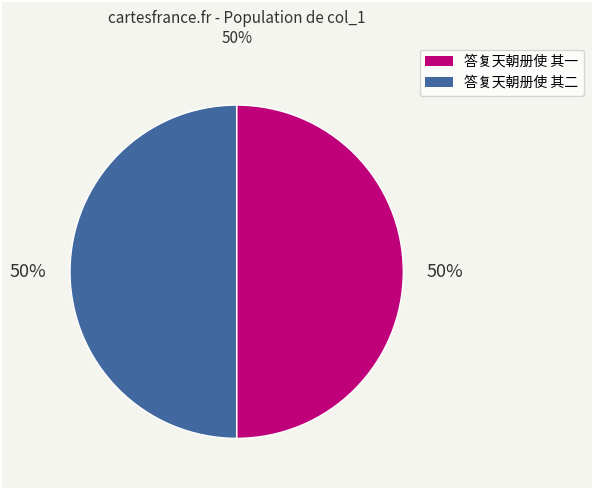

What percentage is the 答复天朝册使 其二 slice, to the nearest percent?

50%